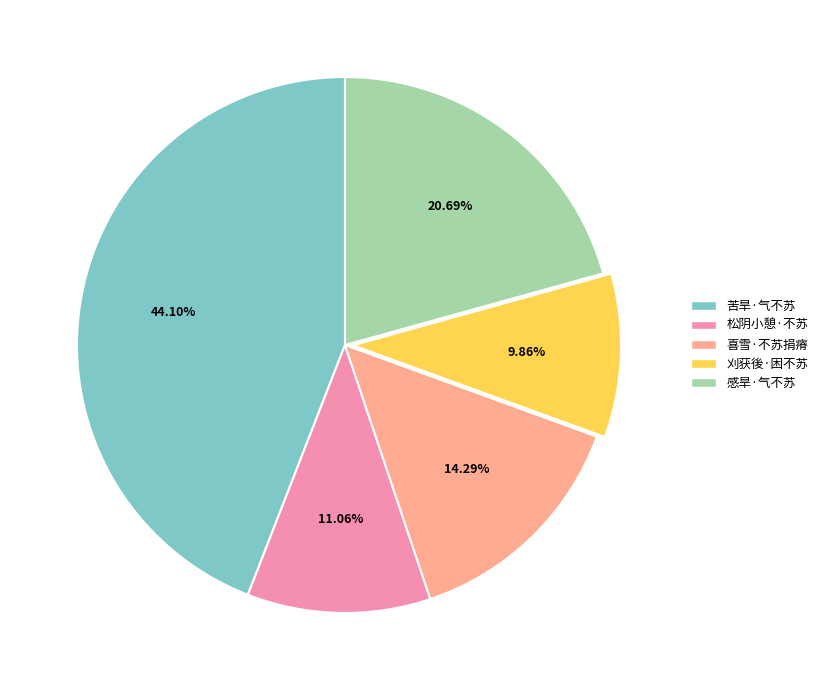

Between 感旱·气不苏 and 松阴小憩·不苏, which is larger?

感旱·气不苏